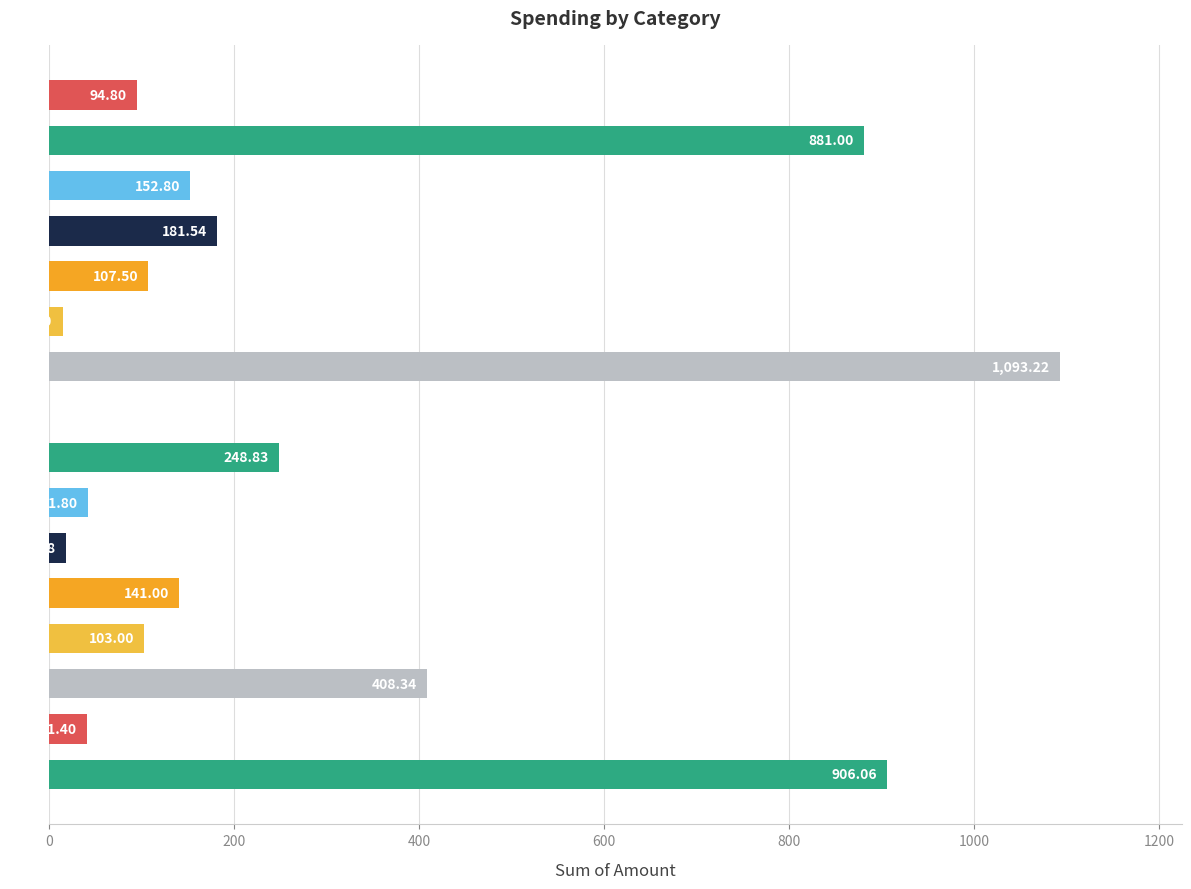

What is the maximum value shown in the chart?

1093.2